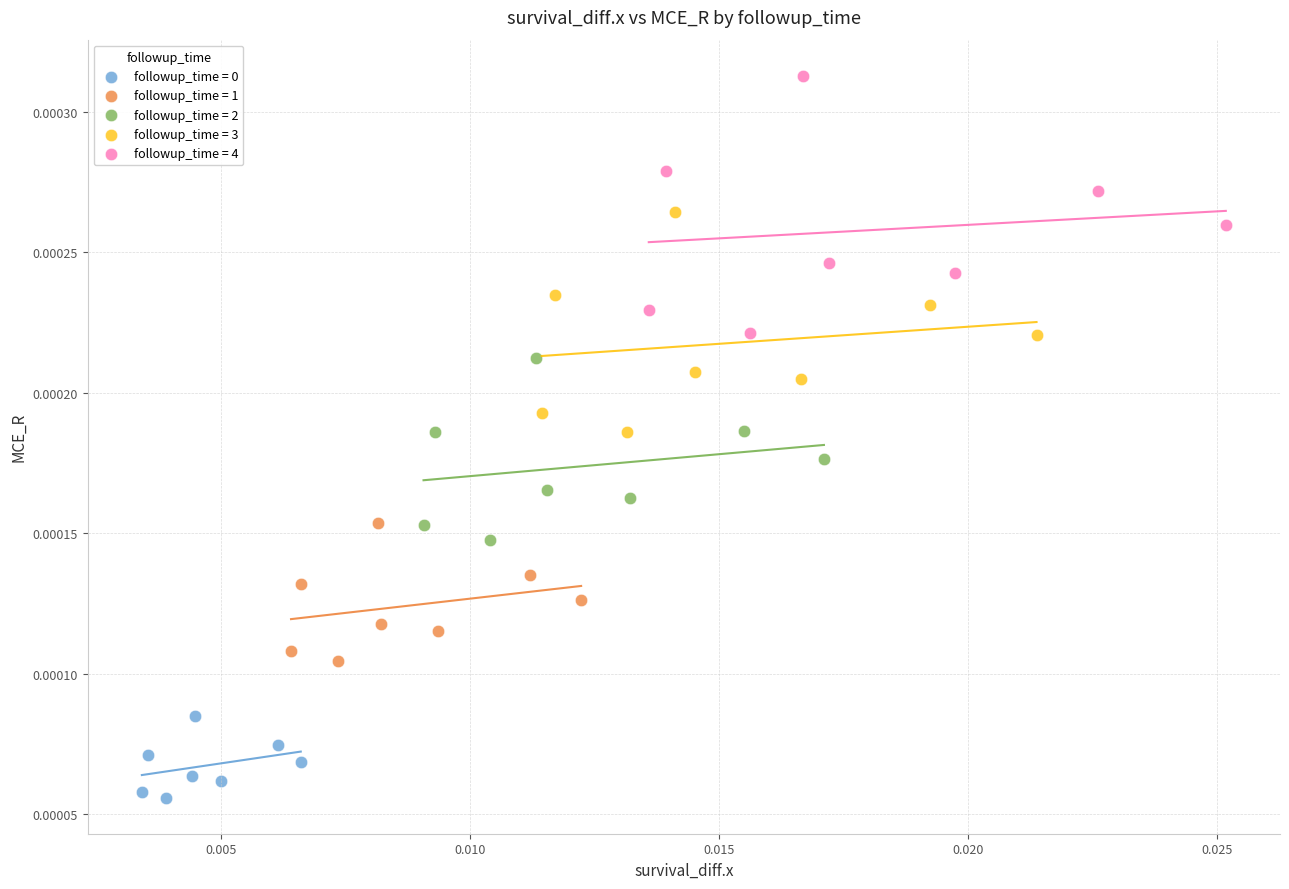

Which series contains the highest Y value?

followup_time = 4